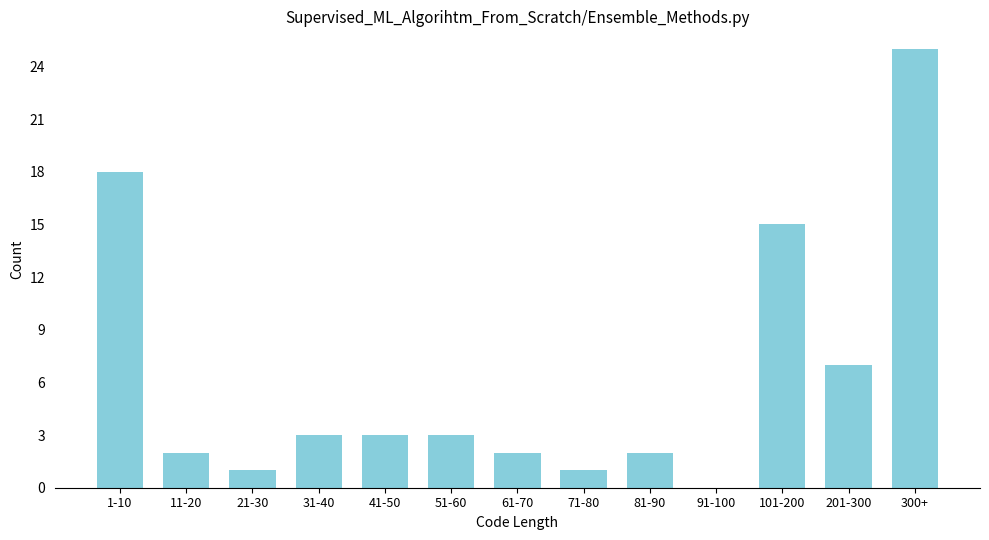

Reading left to right, extract all data points from this chart.

1-10=18	11-20=2	21-30=1	31-40=3	41-50=3	51-60=3	61-70=2	71-80=1	81-90=2	91-100=0	101-200=15	201-300=7	300+=25